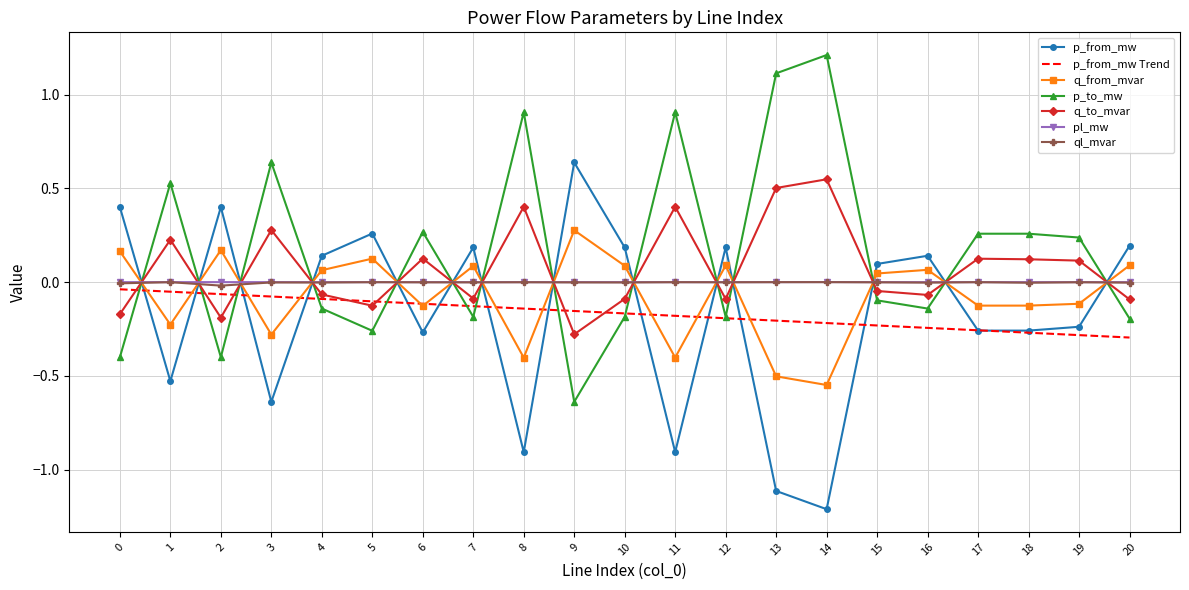

The value of p_from_mw Trend at 7 is -0.1. True or false?

True